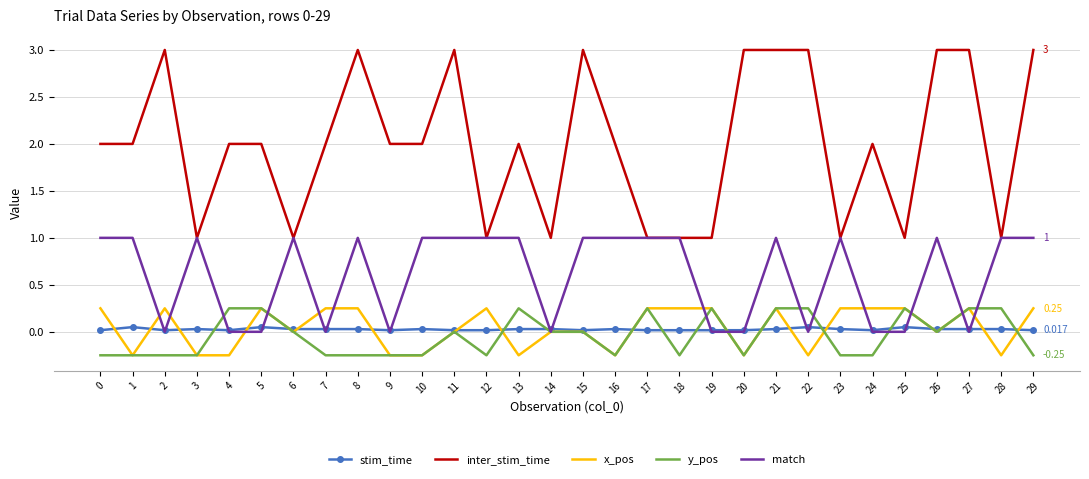

True or false: inter_stim_time and stim_time intersect in this chart.

False